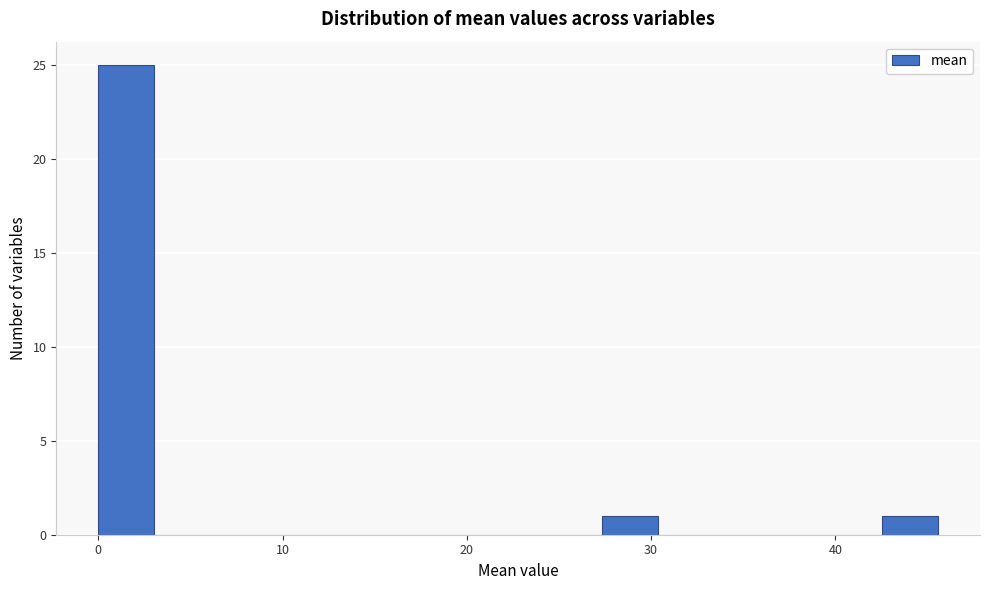

Around what value on the x-axis is the tallest bar? Give the approximate position of its centre, as read against the axis.

2